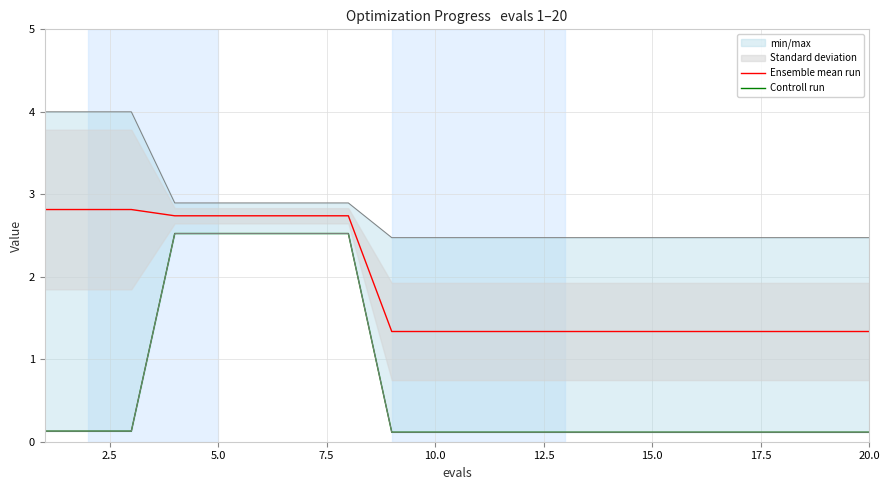

What is the highest value of the Ensemble mean run series?

2.8